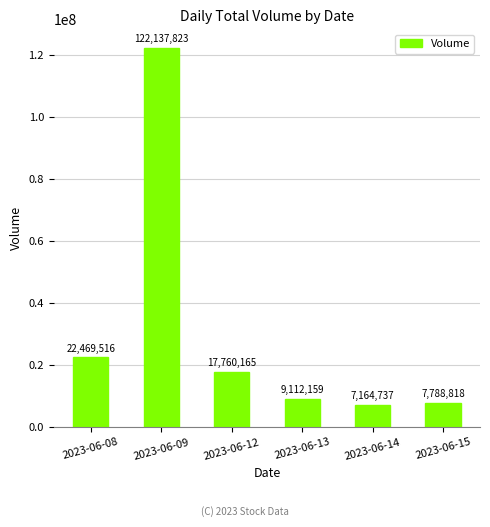

What is the ratio of the value at 2023-06-08 to the value at 2023-06-13?

2.5